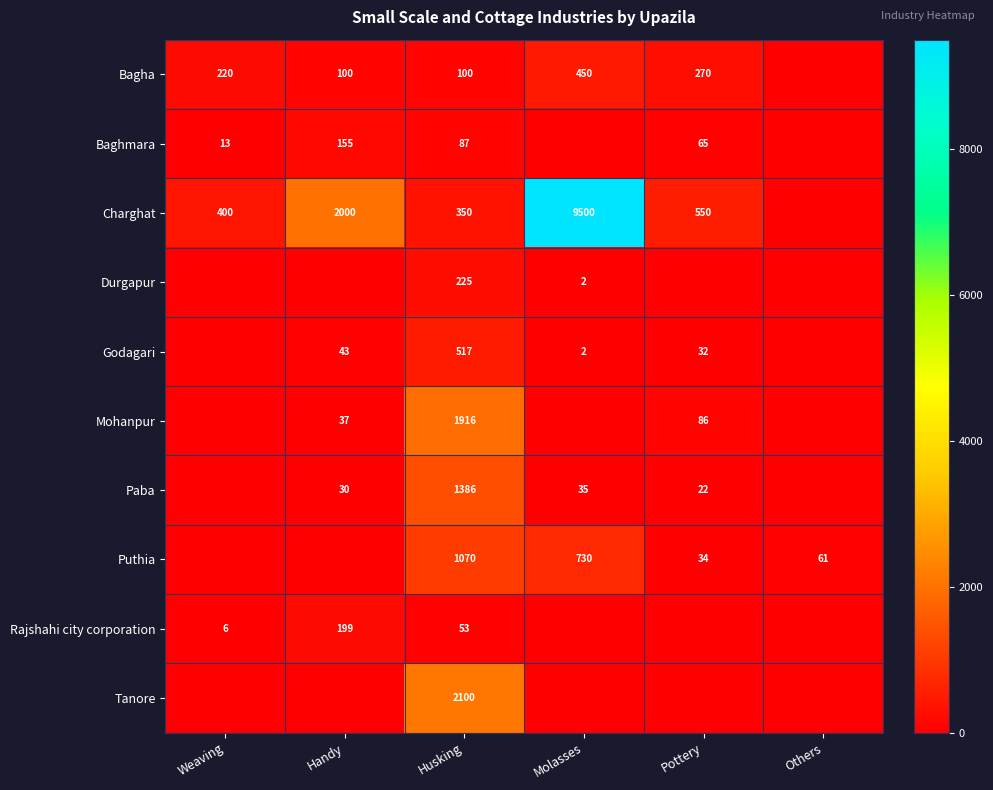

Which category has the lowest value in the Rajshahi city corporation series?

Molasses